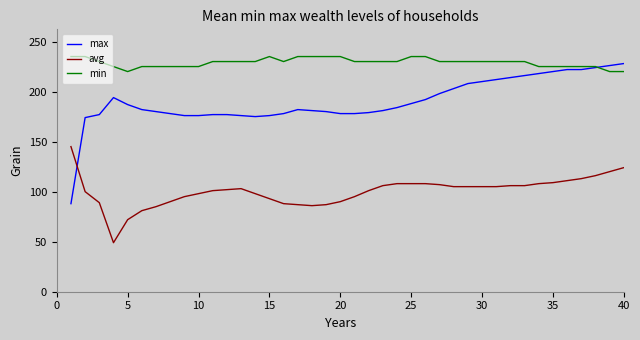

Which series has the largest total across all categories?

min